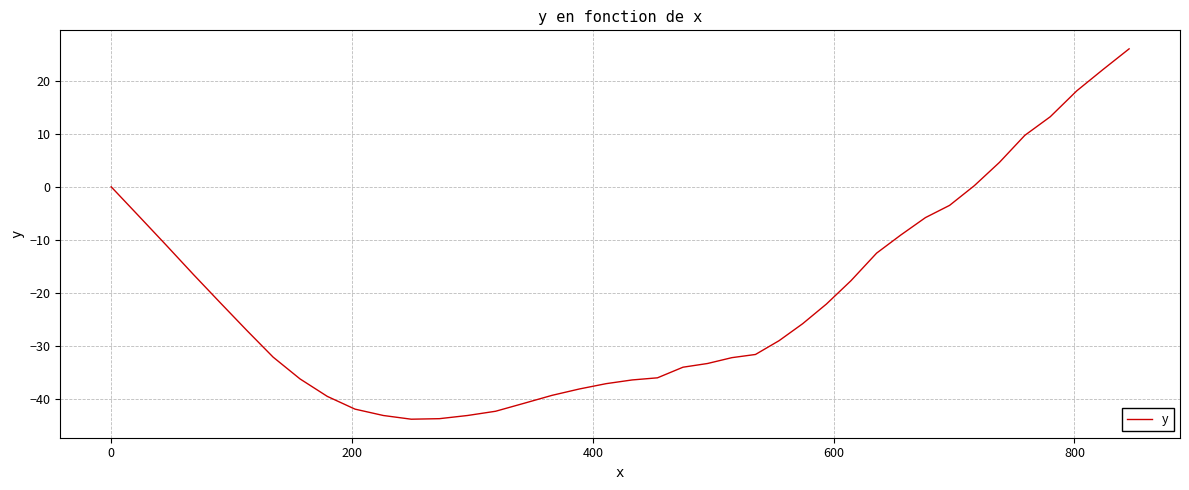

What is the smallest value displayed?

-43.8